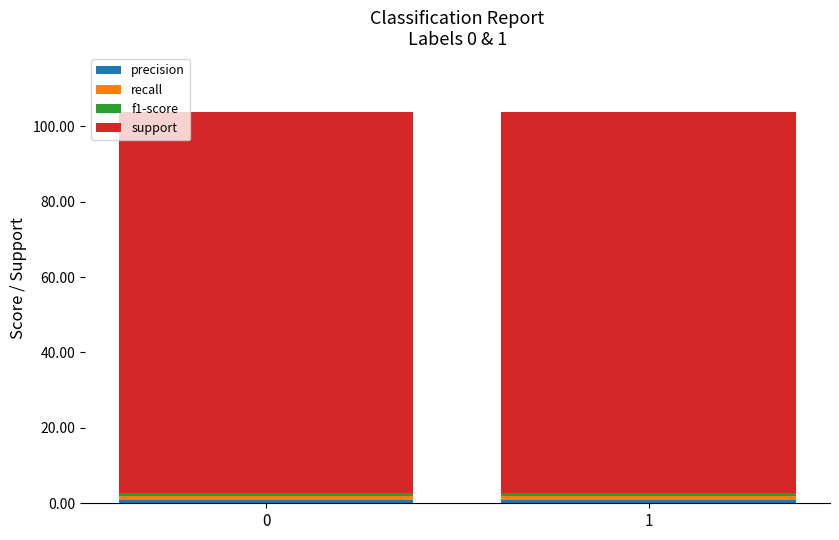

Rank the series at 0 from lowest to highest value.

precision, recall, f1-score, support